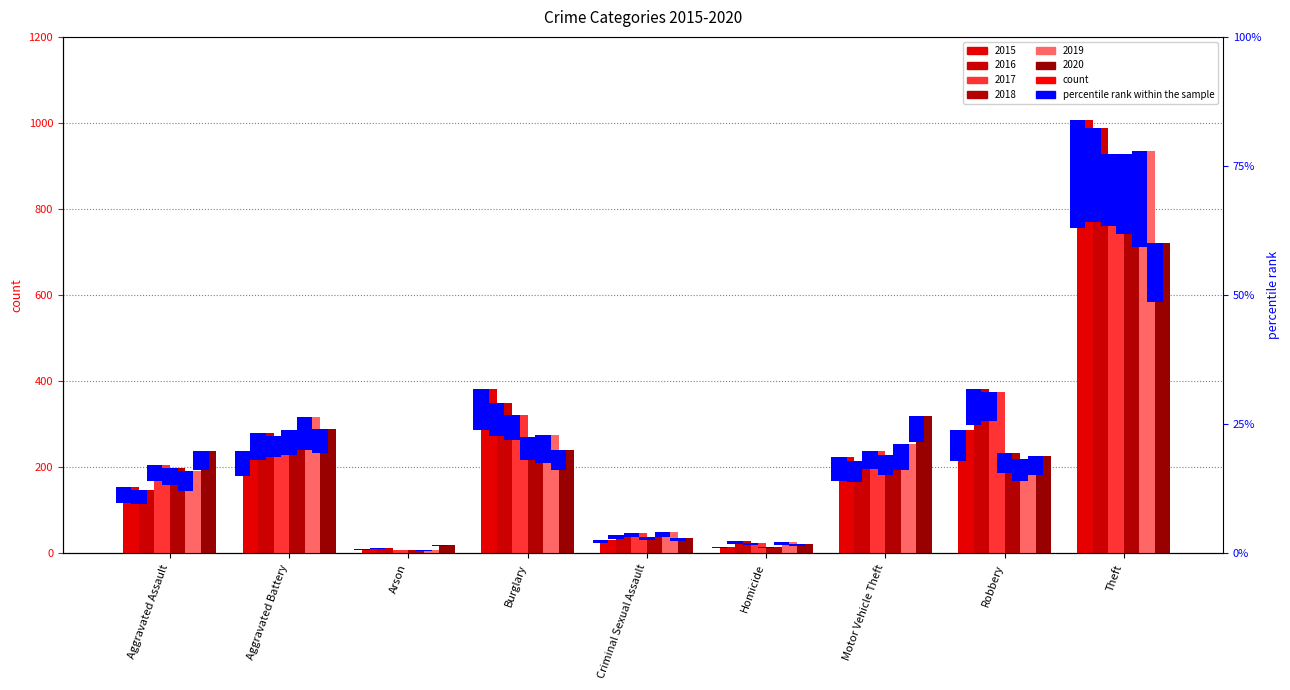

Between Arson and Criminal Sexual Assault, which series saw the biggest shift?

2019